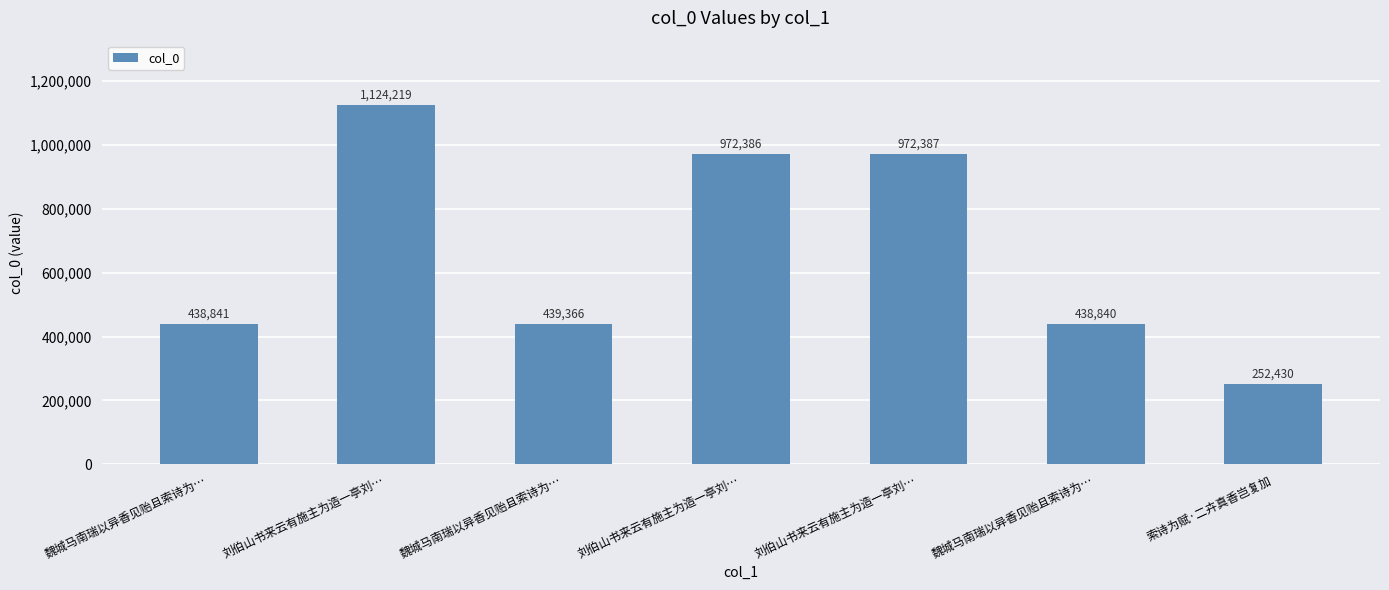

The value at 魏城马南瑞以异香见贻且索诗为… is 439366. True or false?

True